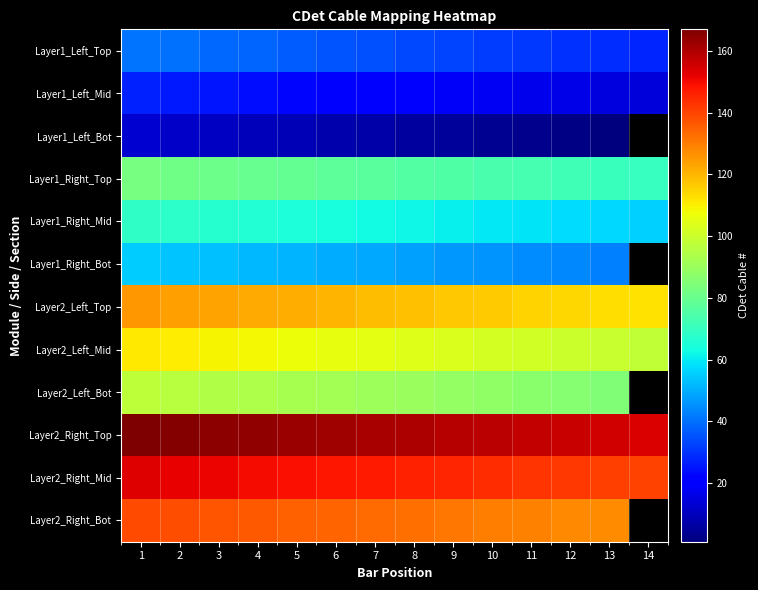

What is the sum of the Layer1_Right_Top values at 6 and 13?

149.0